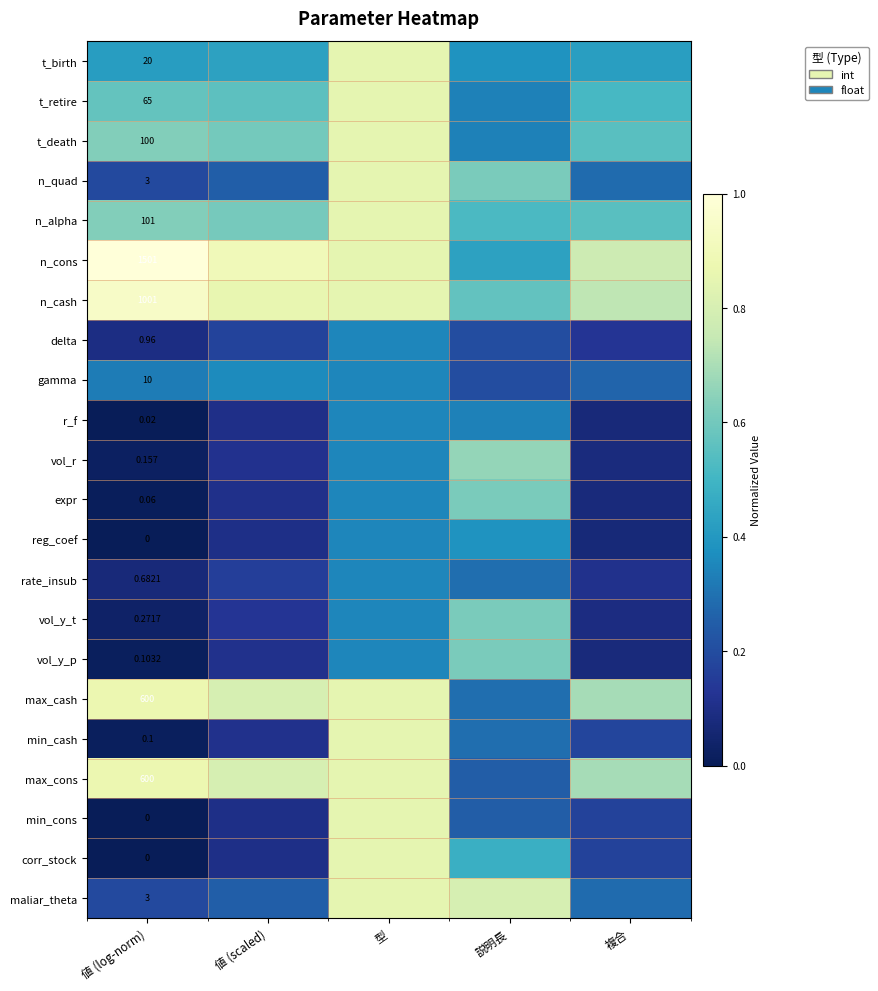

Which series has the widest spread of values?

min_cons